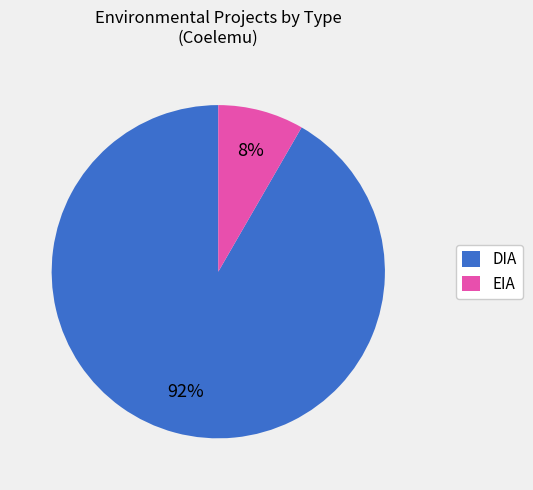

To the nearest percent, what is the average slice percentage?

50%